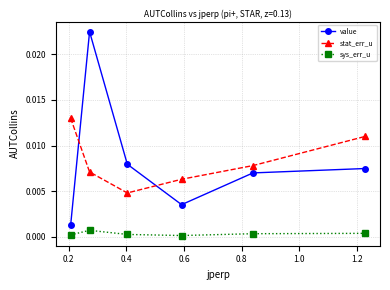

In stat_err_u, how many points are lower than both neighbors (excluding endpoints)?

1